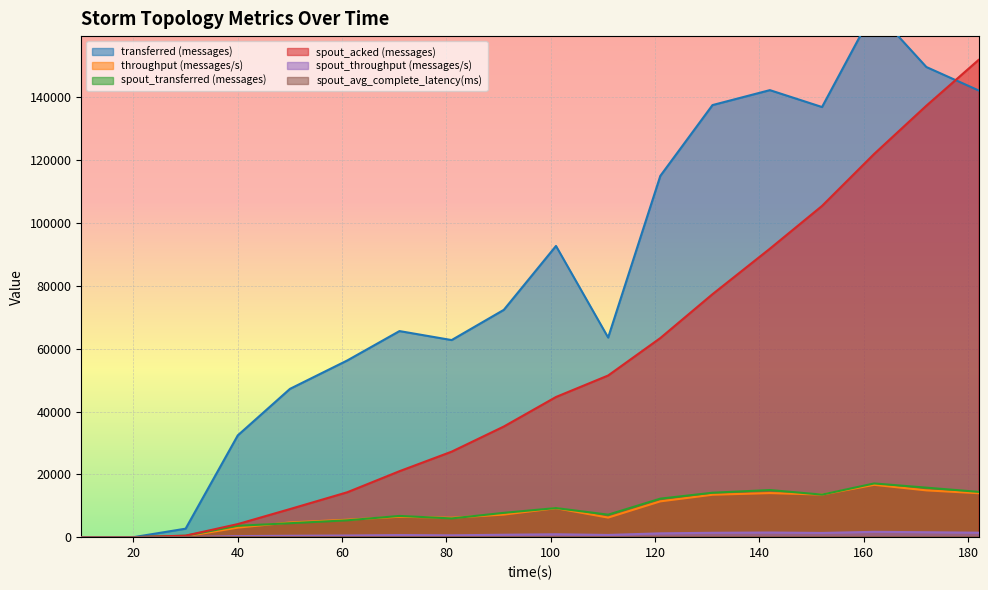

True or false: spout_transferred (messages) has more than 0 points higher than both neighbors.

True